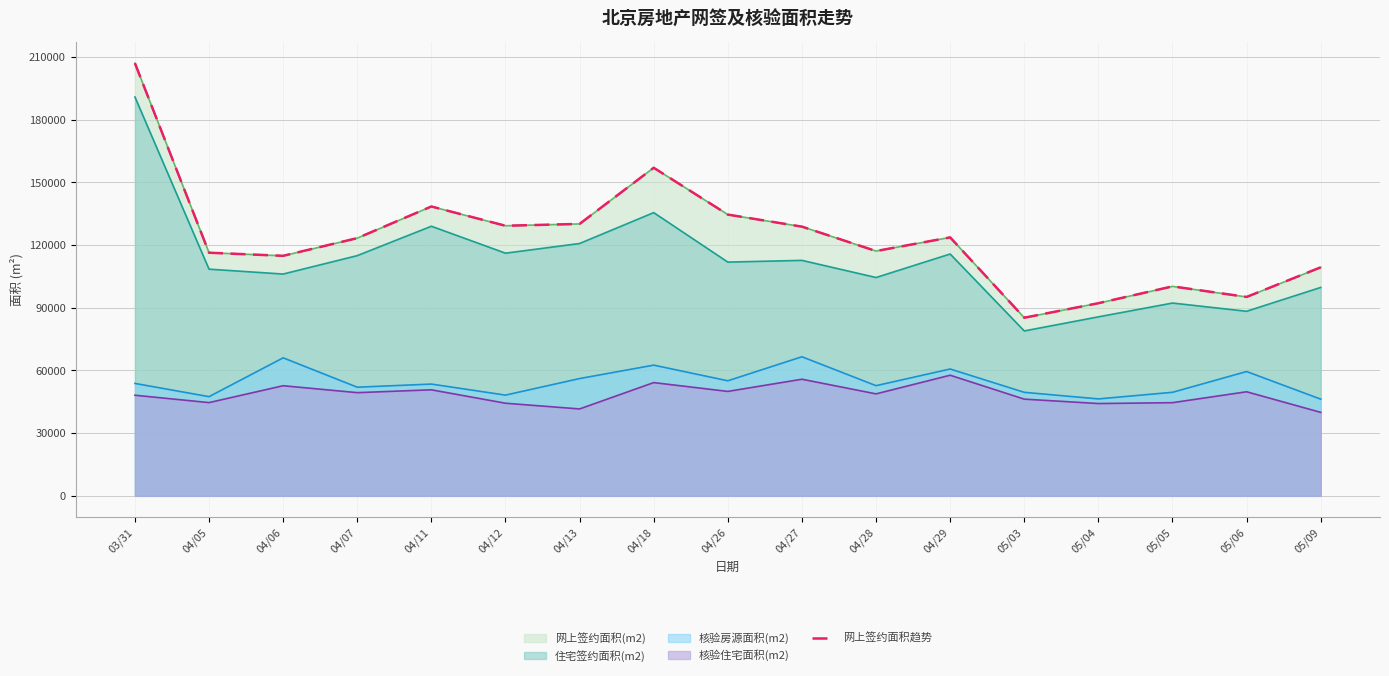

What is the label of the 10th point from the right?

04/18